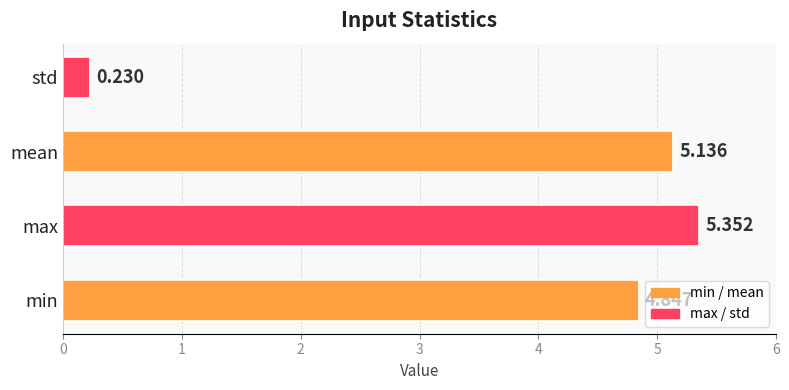

Which category has the highest value across all series?

max